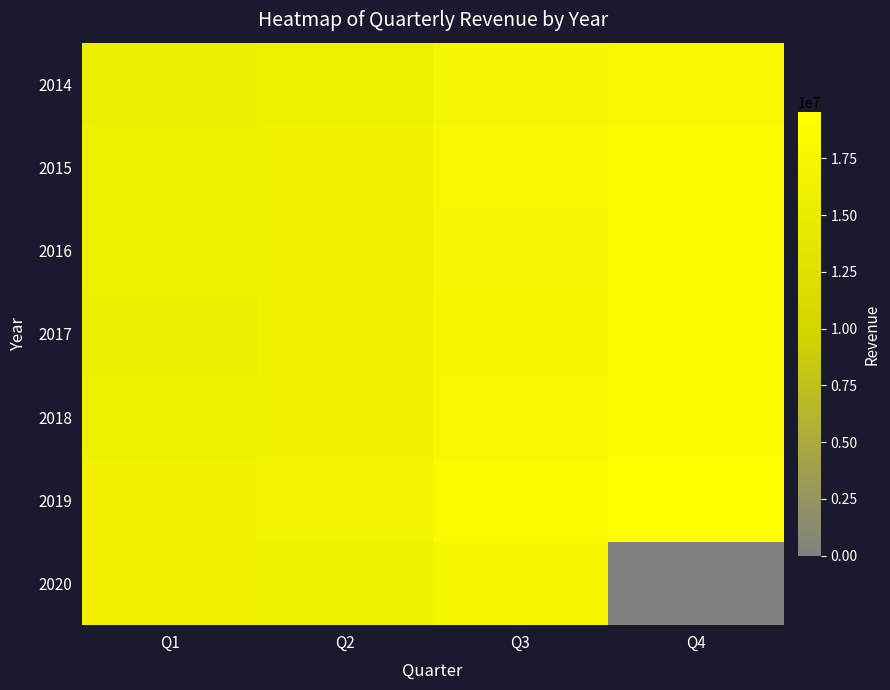

At how many categories does at least one series exceed 9249508?

4